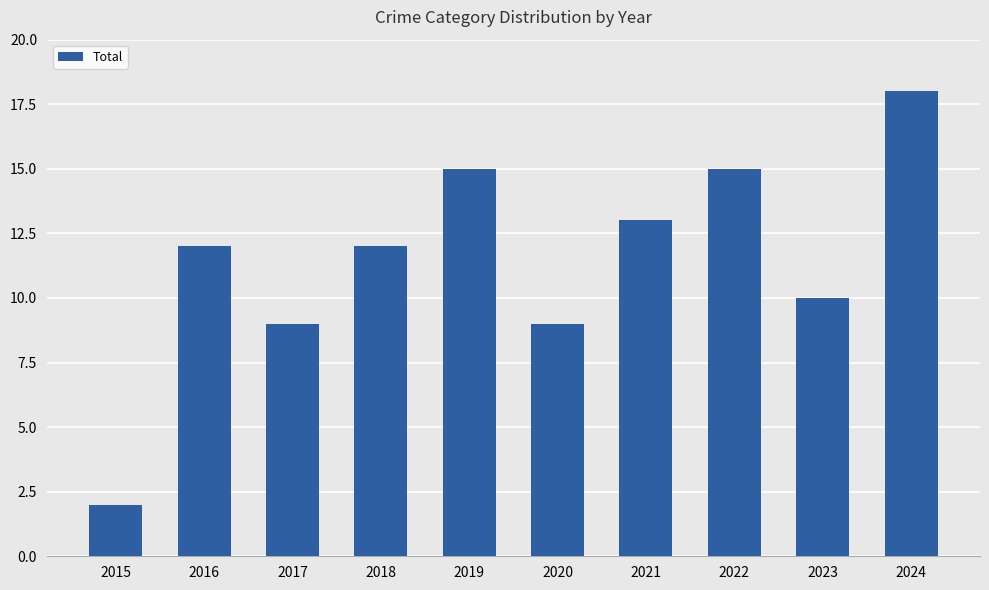

What is the value of the 10th bar from the left?

18